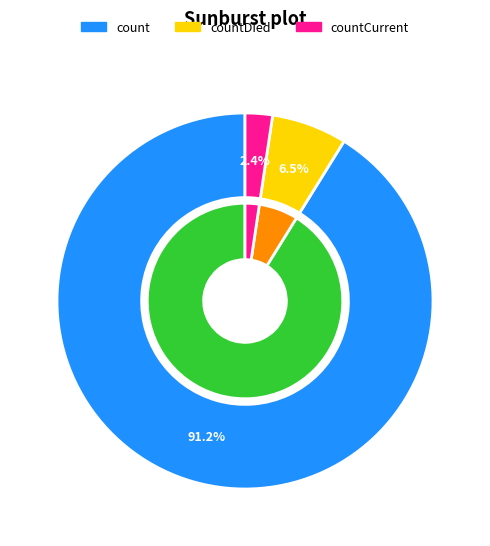

To the nearest percent, what is the difference between the largest and smallest slice percentages?

89%